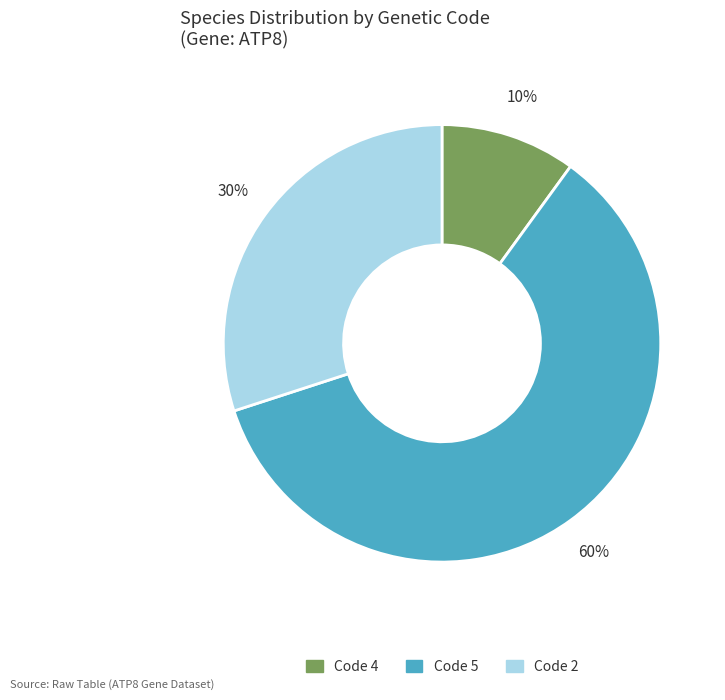

Is there a majority slice in this chart?

Yes